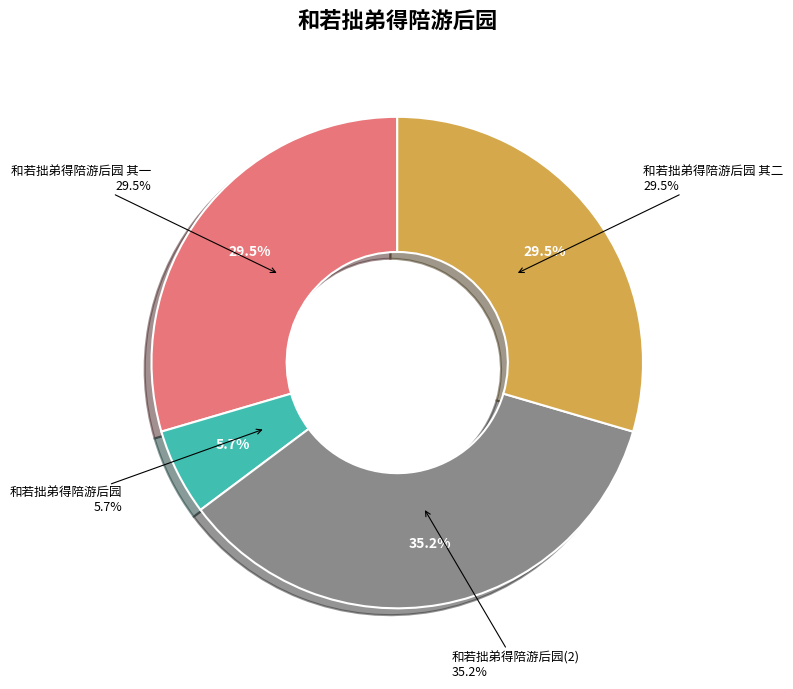

Do 和若拙弟得陪游后园 其一 and 和若拙弟得陪游后园 together represent more than half of the pie?

Yes